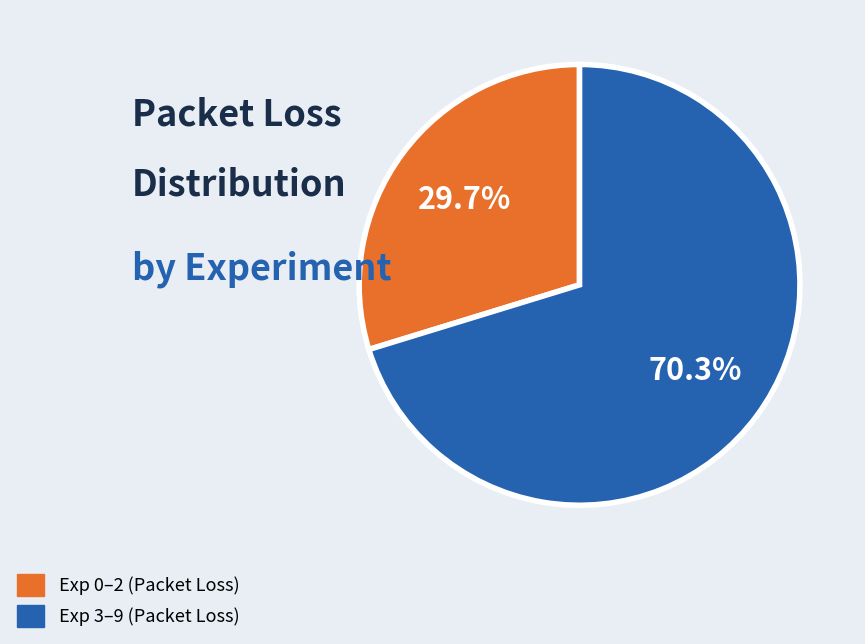

Is there a majority slice in this chart?

Yes